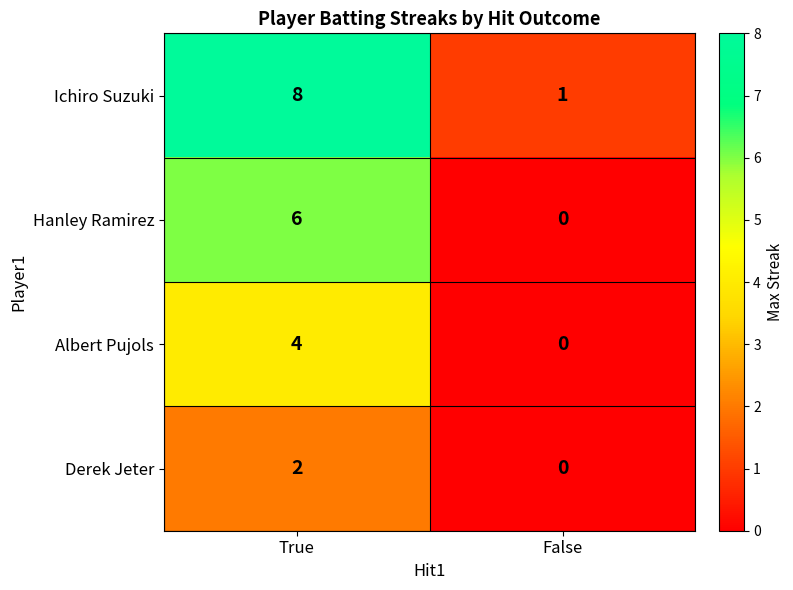

Reading left to right, extract all data points from this chart.

Ichiro Suzuki: True=8	False=1
Hanley Ramirez: True=6	False=0
Albert Pujols: True=4	False=0
Derek Jeter: True=2	False=0